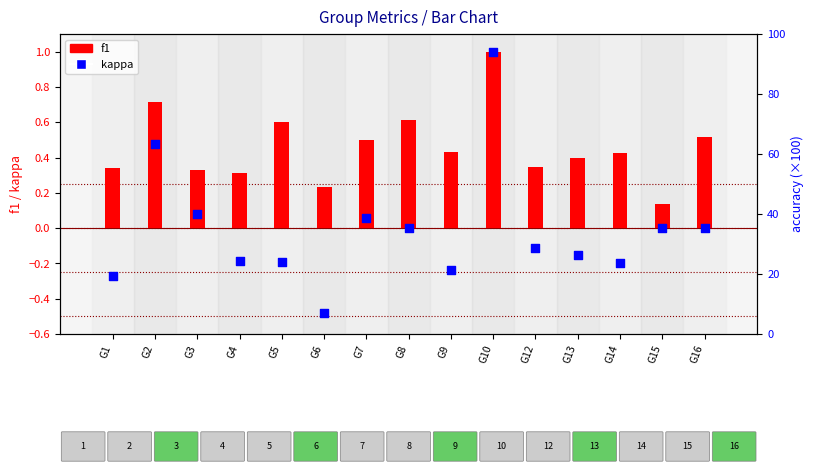

Which series has the widest spread of Y values?

kappa